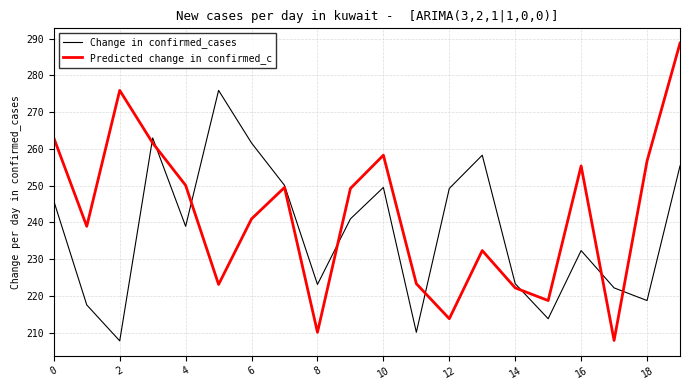

What is the lowest value of the Change in confirmed_cases series?

207.7